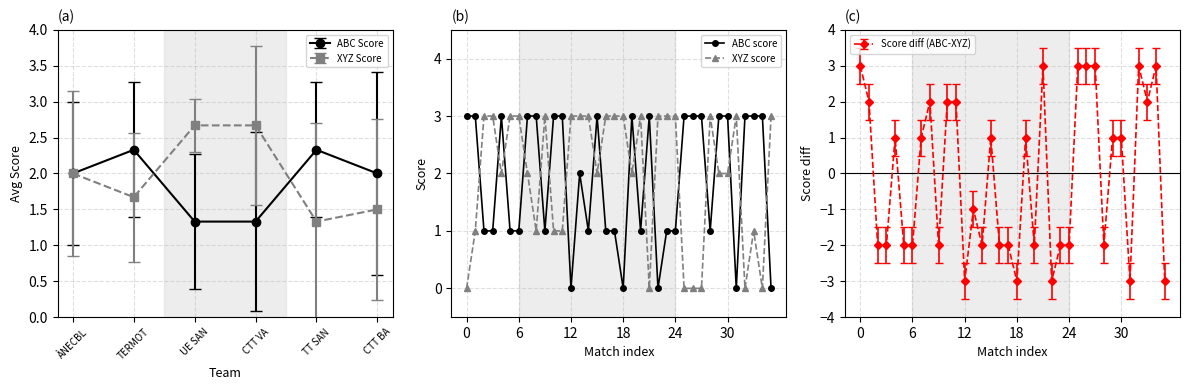

The value of ABC score at 19 is 5. True or false?

False